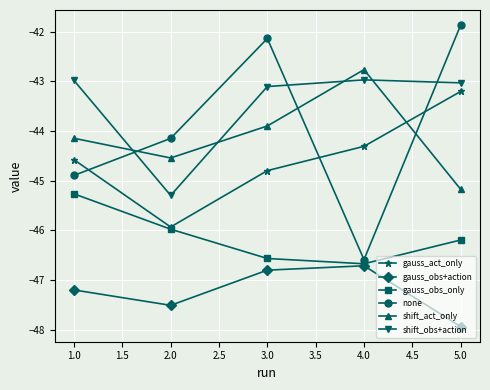

Where is the first local minimum for gauss_act_only?

2.0